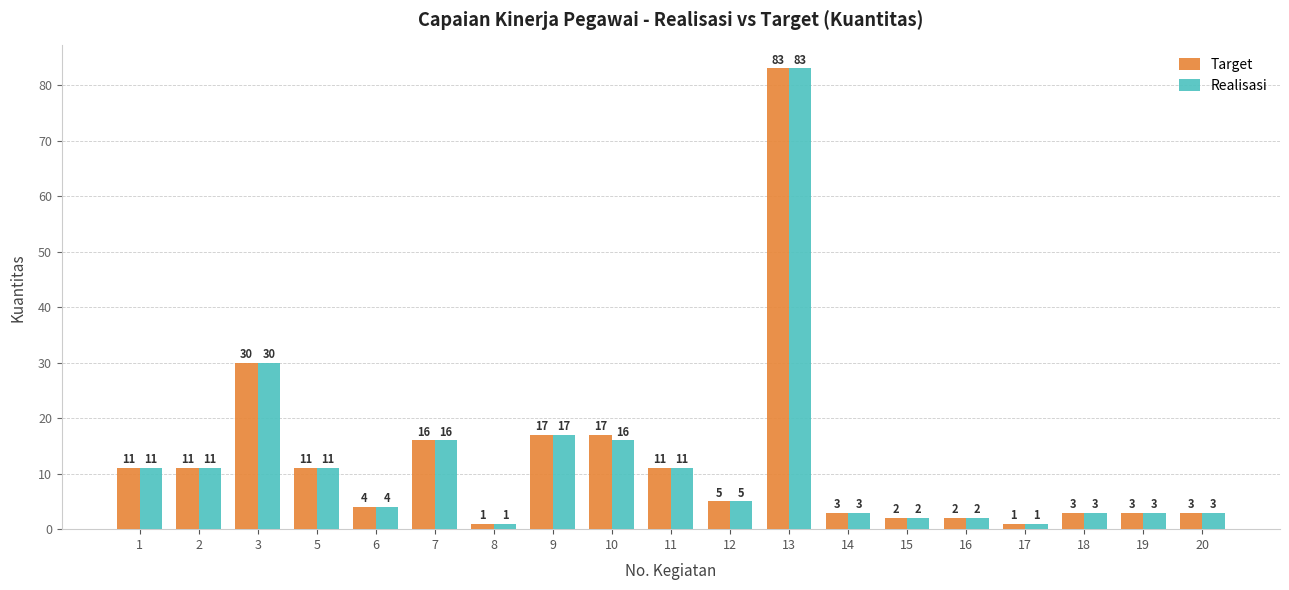

What is the sum of all Realisasi values?

233